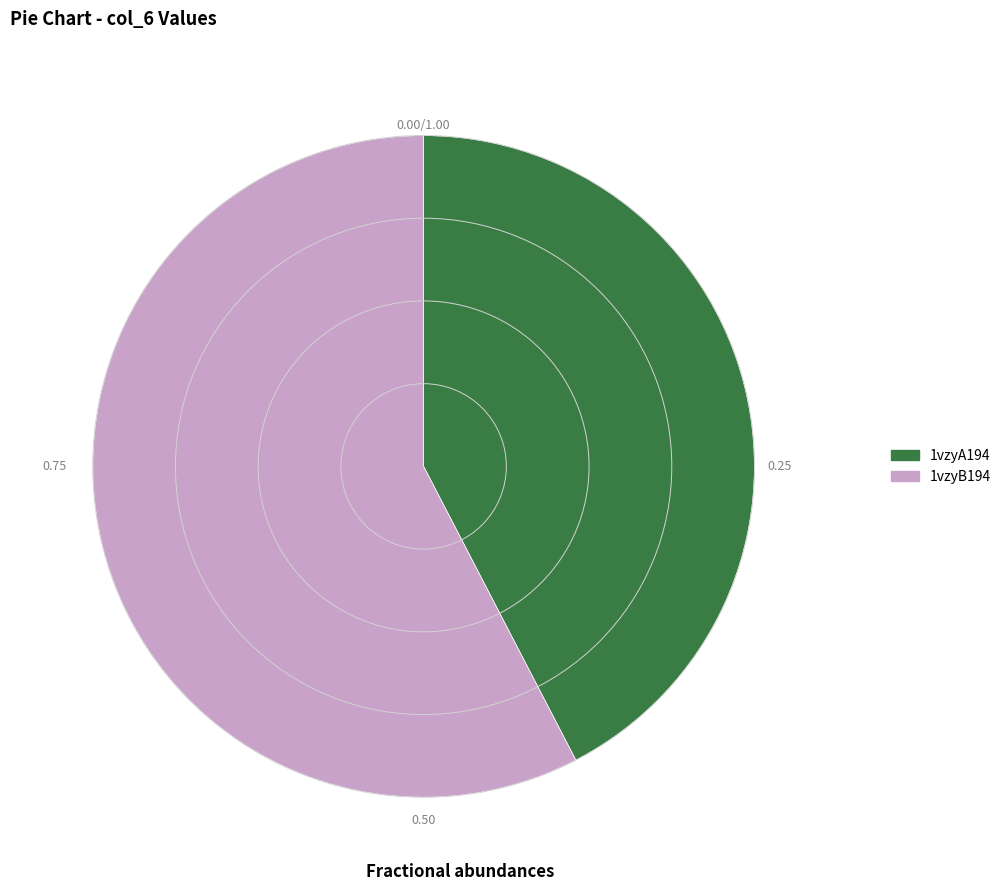

True or false: 1vzyB194 accounts for 47% of the total.

False